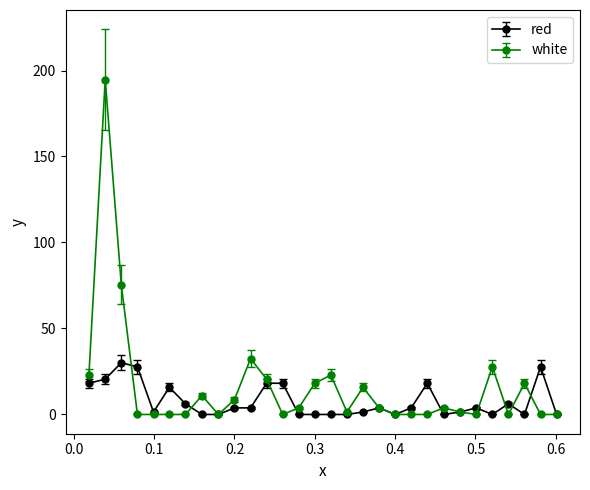

Rank the series by their maximum value, from lowest to highest.

red, white